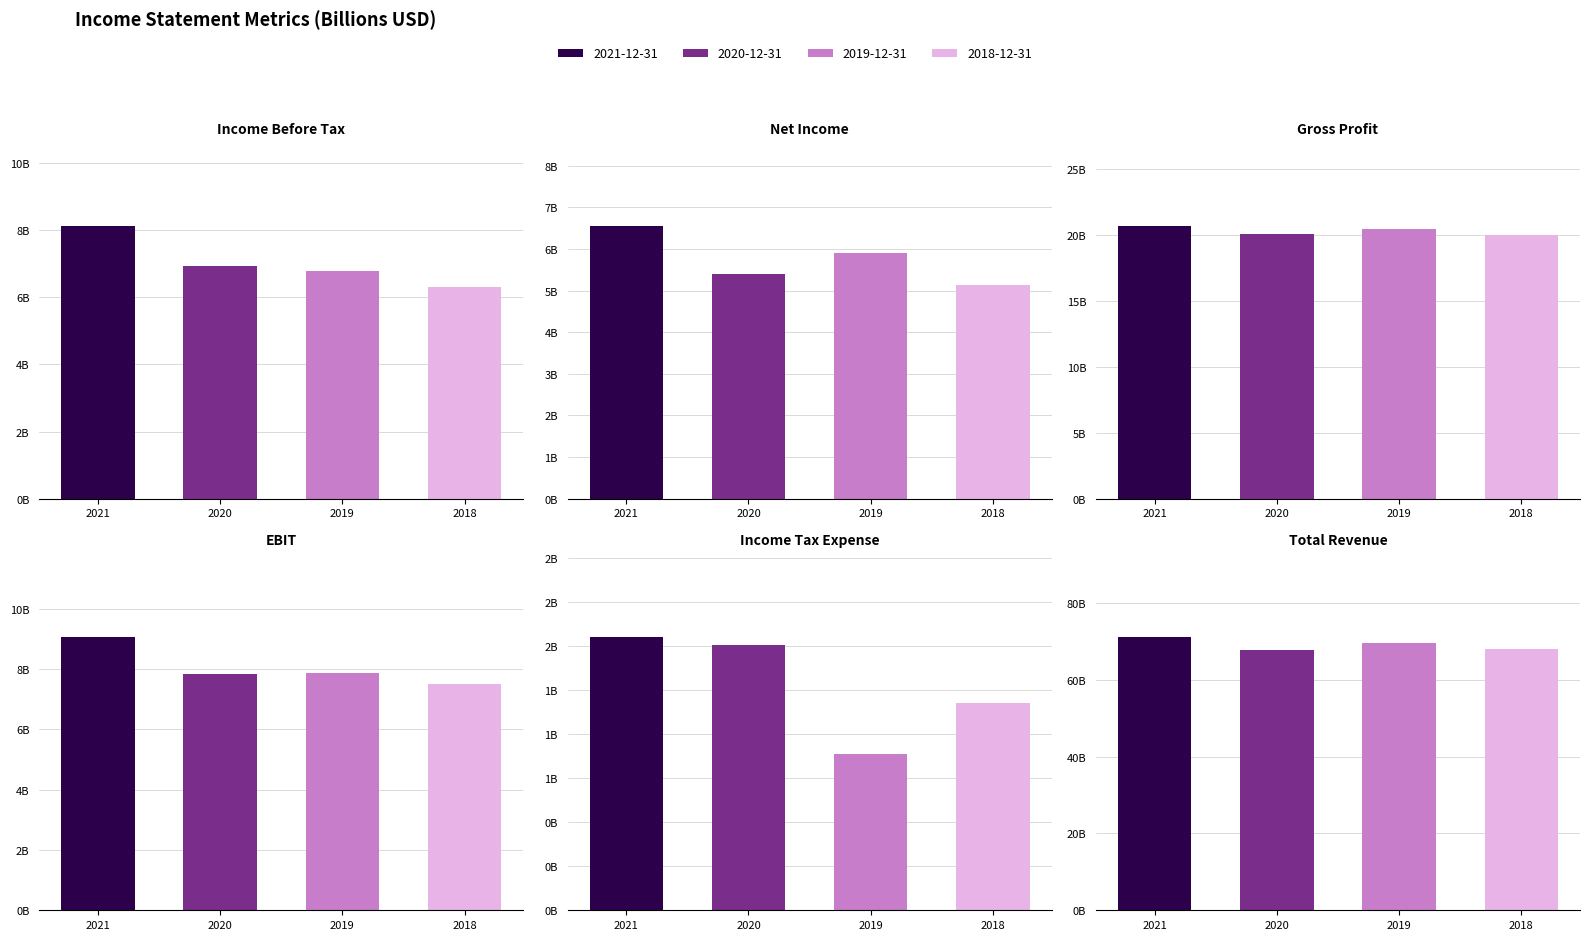

What is the lowest value of the Net Income series?

5.1